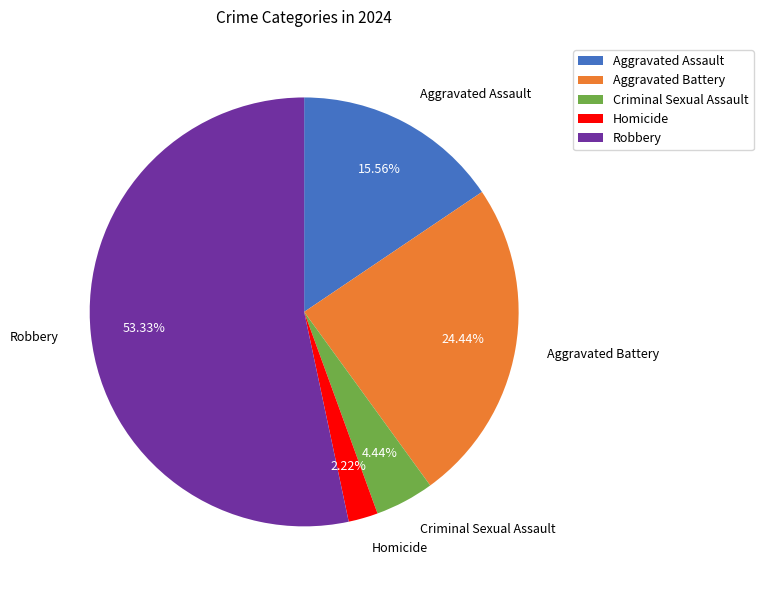

The Criminal Sexual Assault slice represents 4% of the pie. True or false?

True